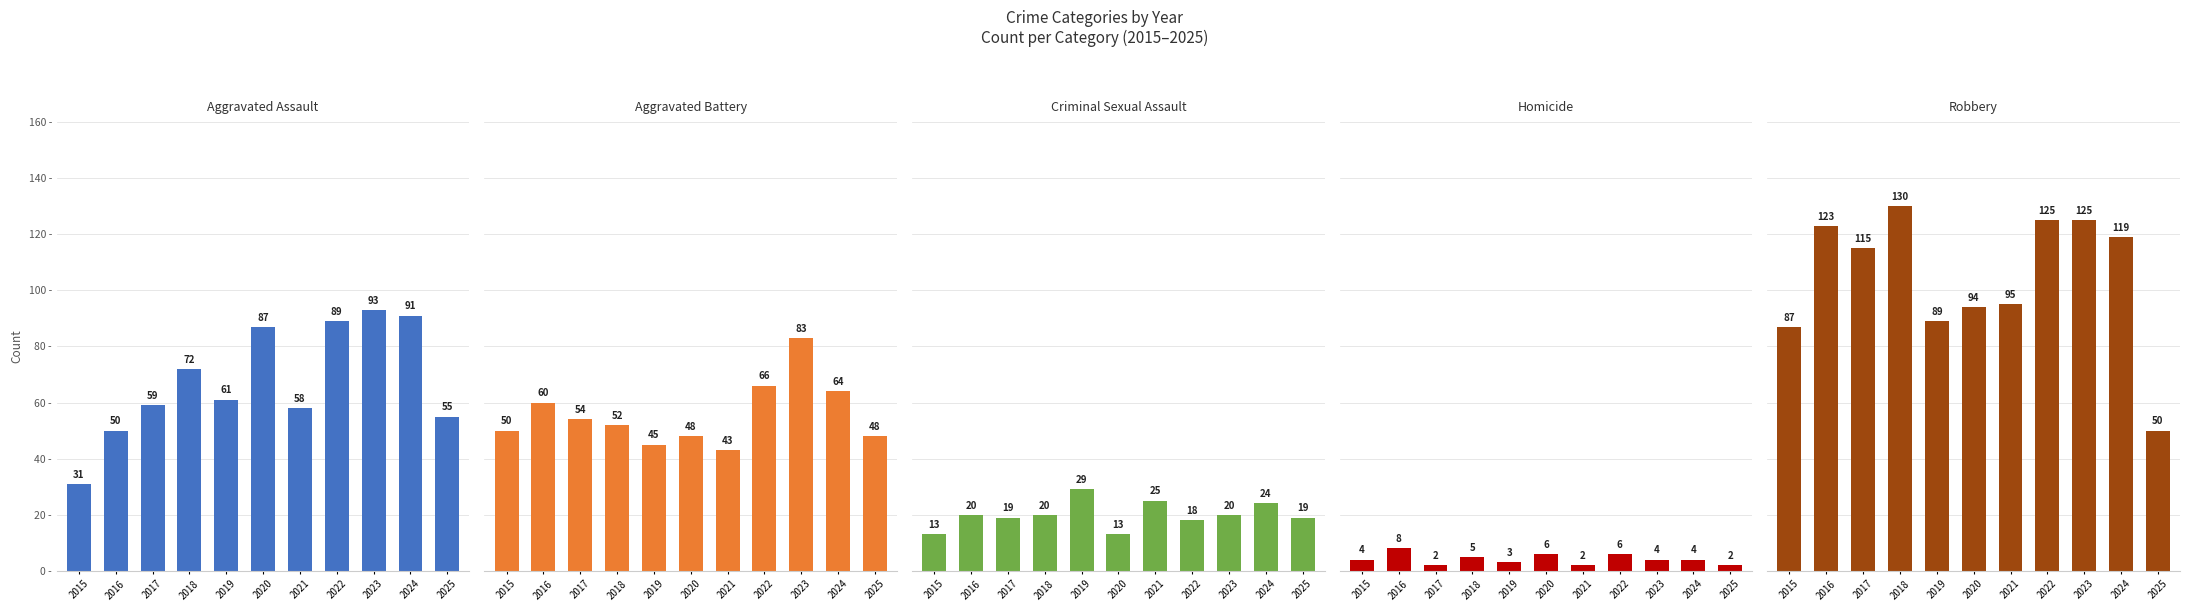

At how many categories does at least one series exceed 6?

11